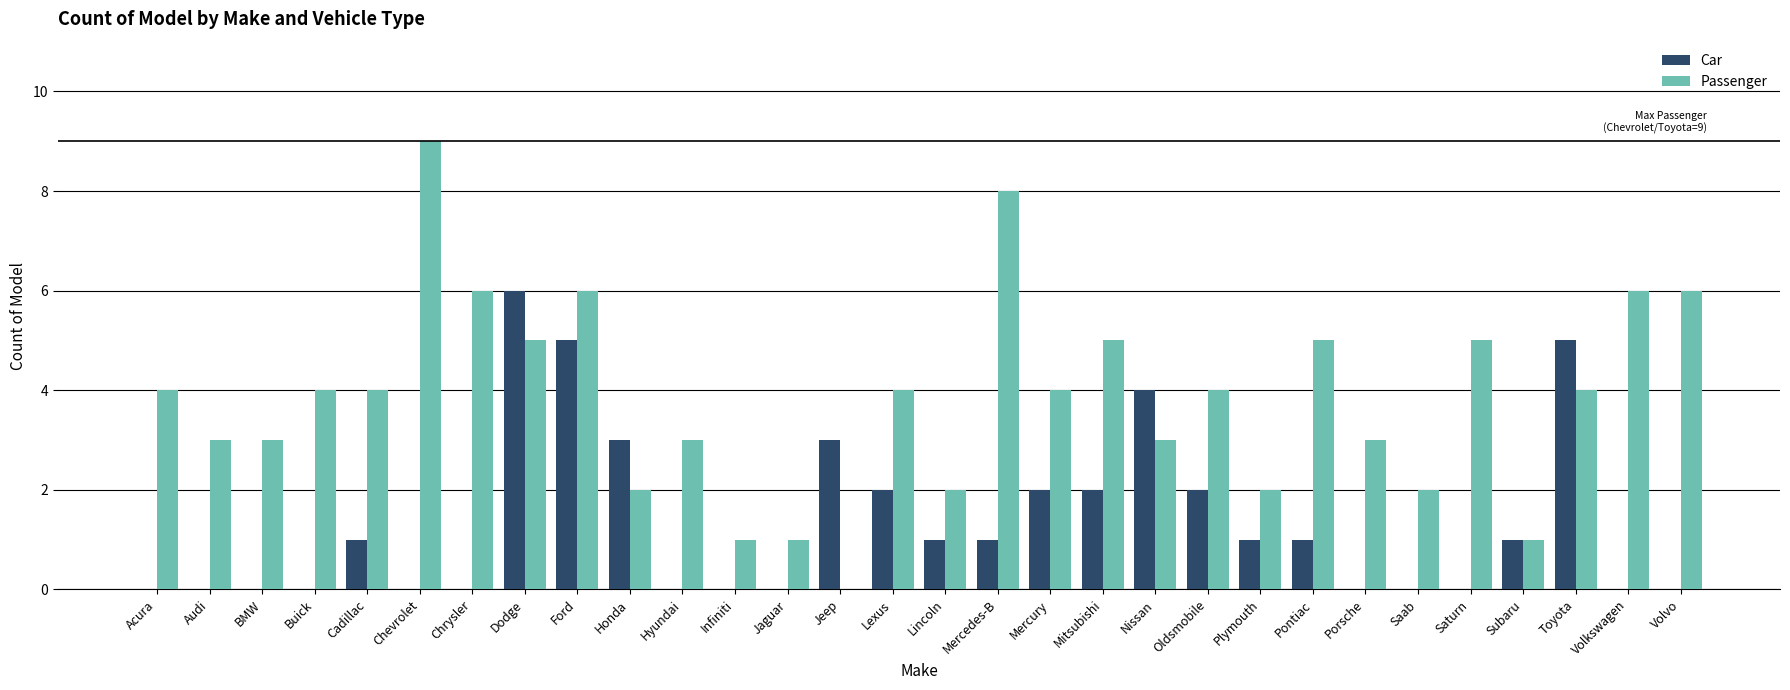

True or false: Car has a value of 0 at Saturn.

True